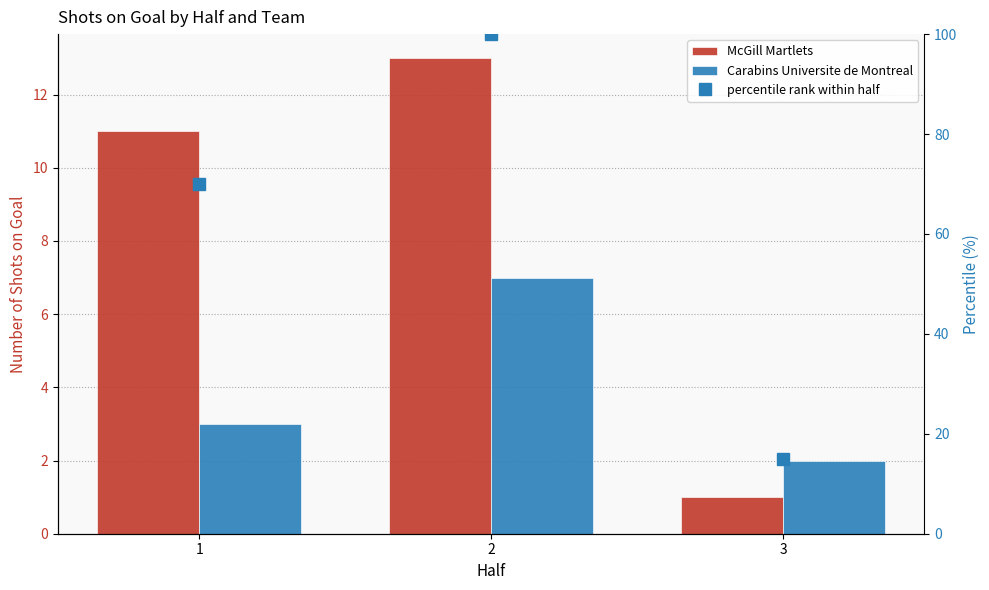

Reading left to right, transcribe all the data shown in this chart.

McGill Martlets: 1=11	2=13	3=1
Carabins Universite de Montreal: 1=3	2=7	3=2
percentile rank within half: 1=70	2=100	3=15